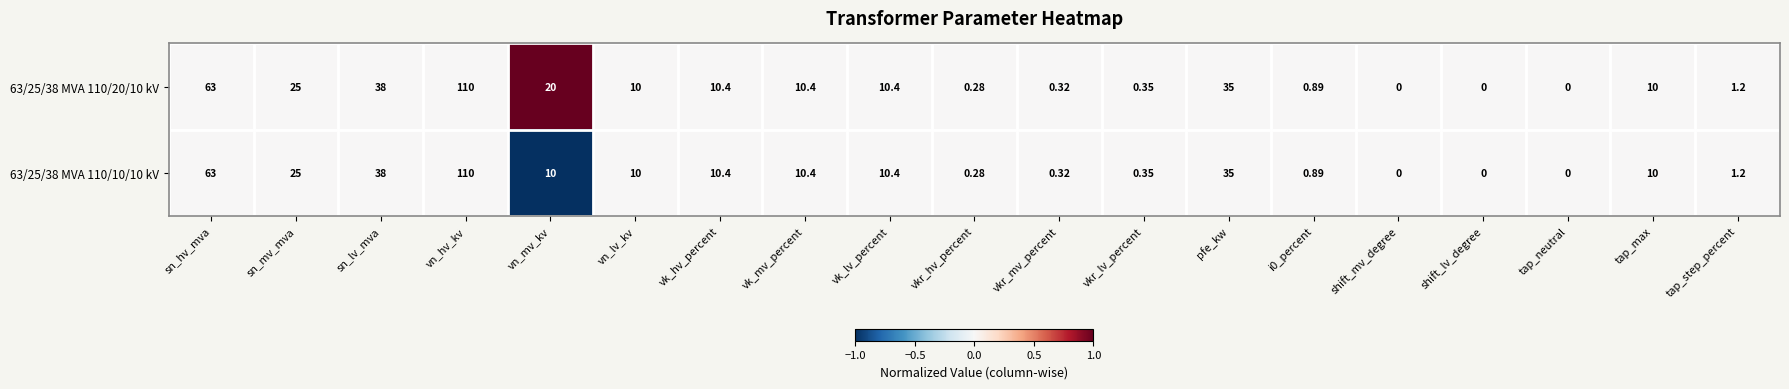

At which label does 63/25/38 MVA 110/20/10 kV first exceed 10?

sn_hv_mva